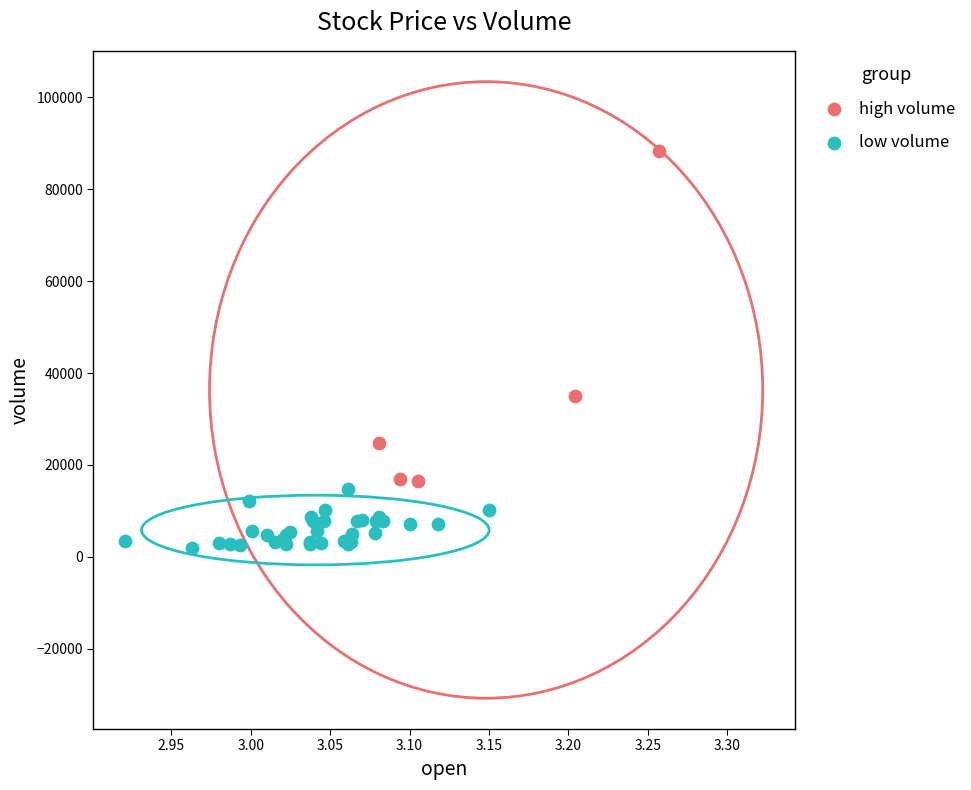

Which series reaches the maximum Y coordinate?

high volume